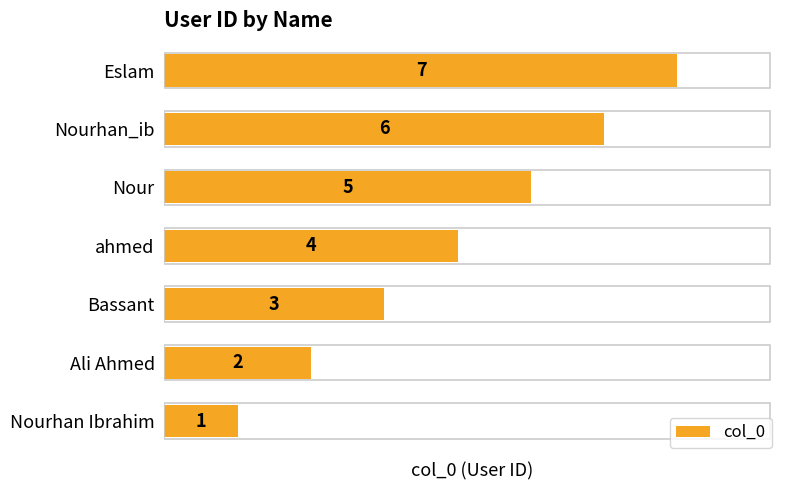

Count the values in the range 2 to 6.

5